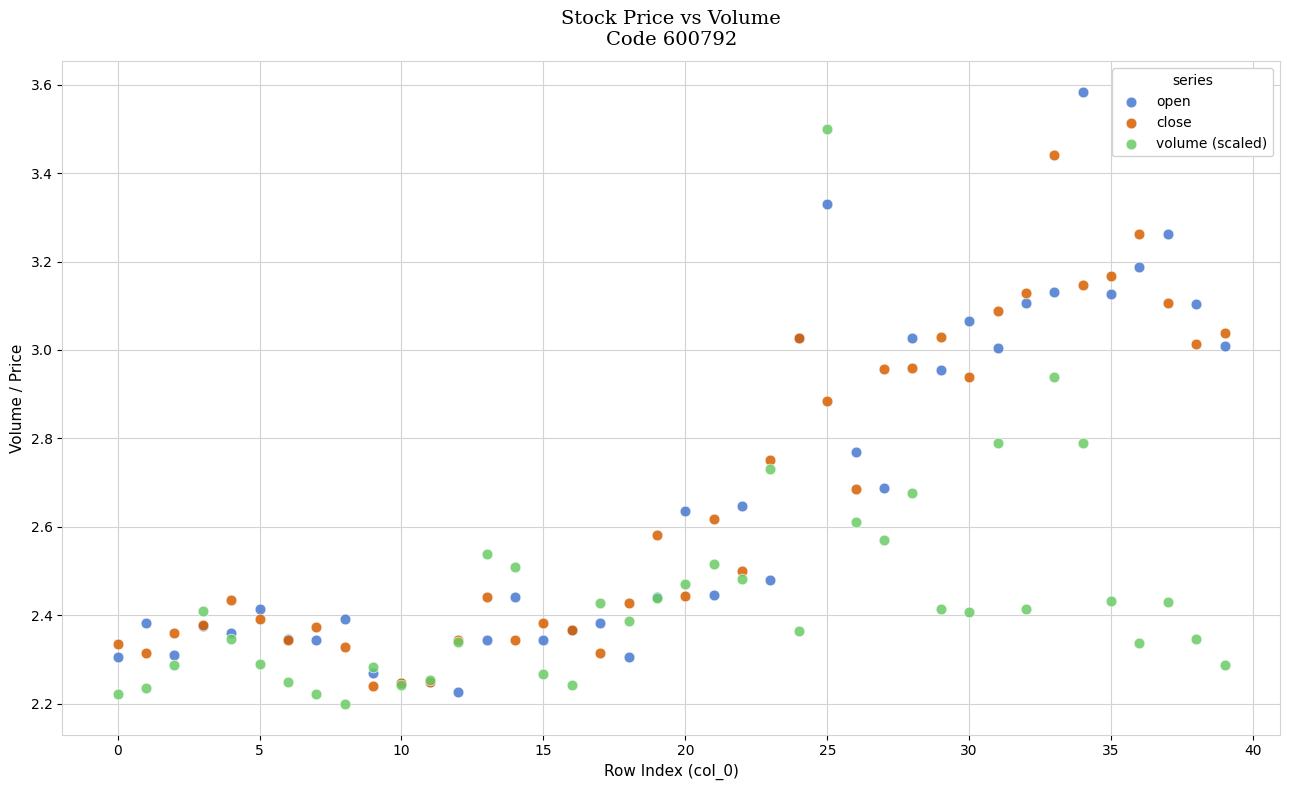

What are all the series names shown in the legend?

open, close, volume (scaled)